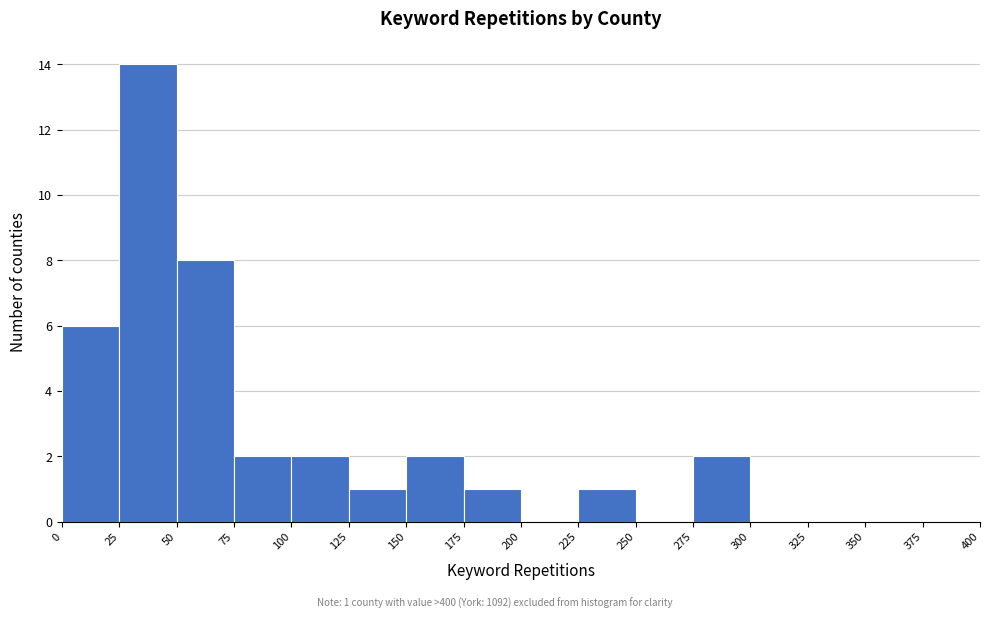

Over which range of the x-axis is the bar tallest?

25 to 50